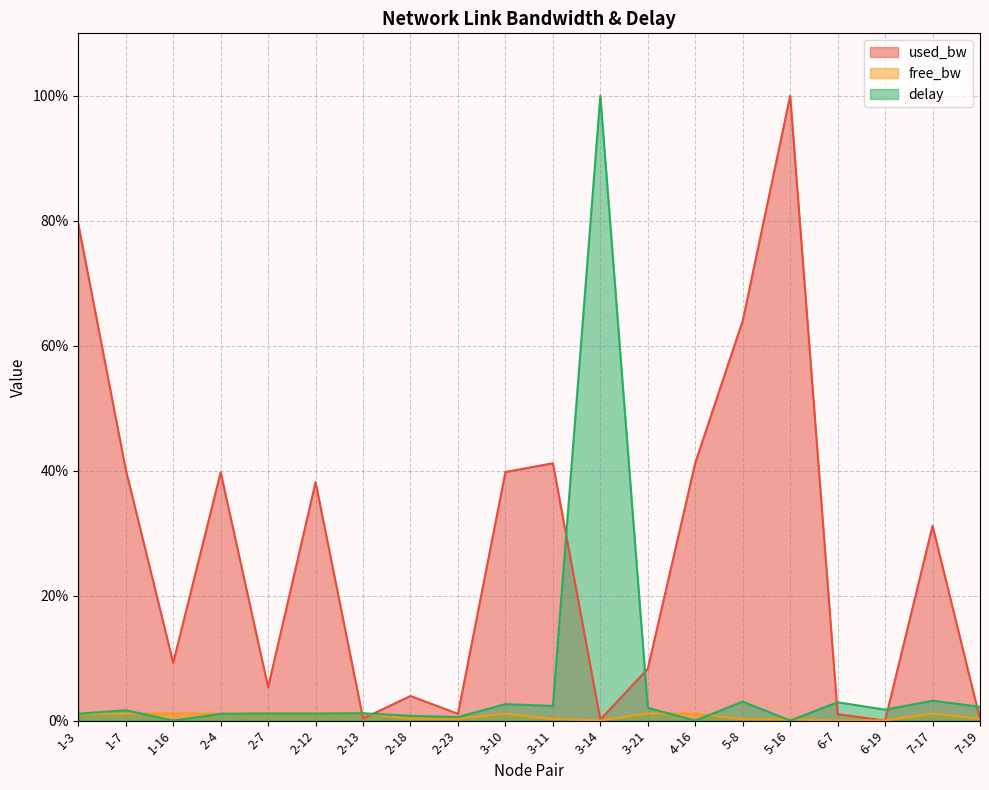

Where do delay and free_bw first cross each other?

1-7 and 1-16